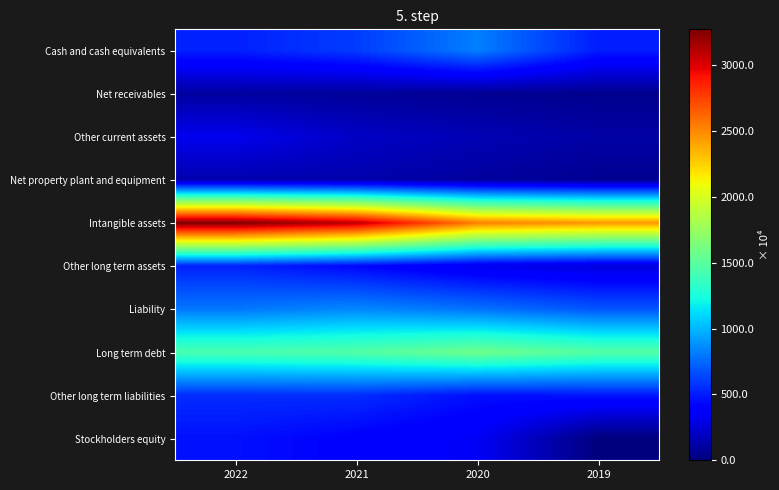

Reading left to right, extract all data points from this chart.

Cash and cash equivalents: 2022=5147176	2021=6027804	2020=8205550	2019=5018437
Net receivables: 2022=988898	2021=804320	2020=610819	2019=454399
Other current assets: 2022=3208021	2021=2042021	2020=1556030	2019=1160067
Net property plant and equipment: 2022=1398257	2021=1323453	2020=960183	2019=565221
Intangible assets: 2022=32736713	2021=30919539	2020=25383950	2019=24504567
Other long term assets: 2022=5193325	2021=4271846	2020=3174646	2019=2727420
Liability: 2022=7930974	2021=8488966	2020=7805785	2019=6855696
Long term debt: 2022=14353076	2021=14693072	2020=15809095	2019=14759260
Other long term liabilities: 2022=5533317	2021=5553377	2020=4600239	2019=4778599
Stockholders equity: 2022=4637601	2021=4024561	2020=3447698	2019=0